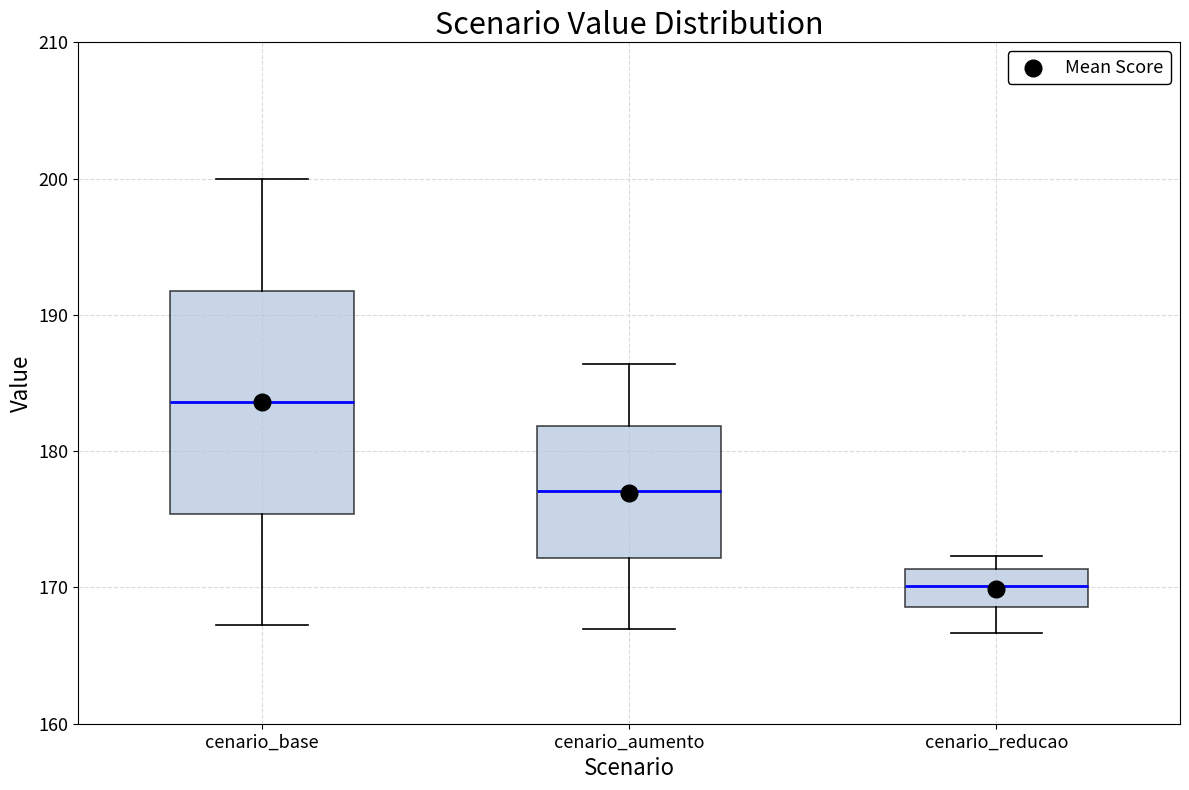

Comparing the boxes themselves (not the whiskers), which one is the tallest?

cenario_base